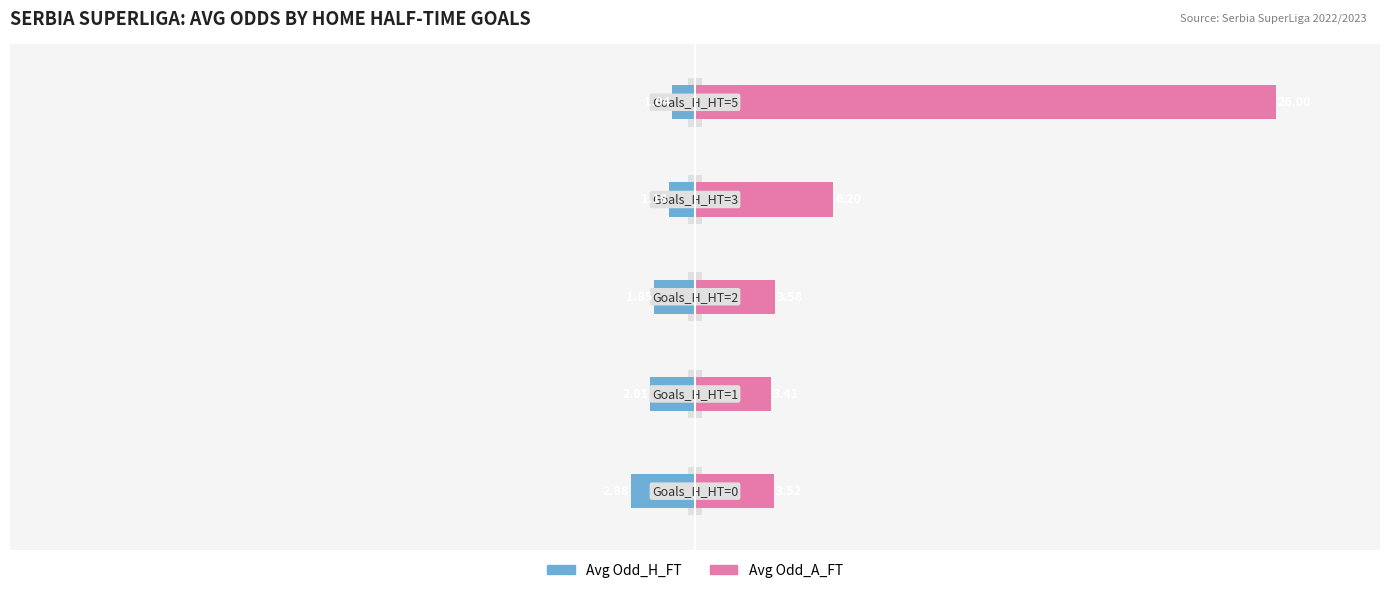

Which series has the widest spread of values?

Avg Odd_A_FT